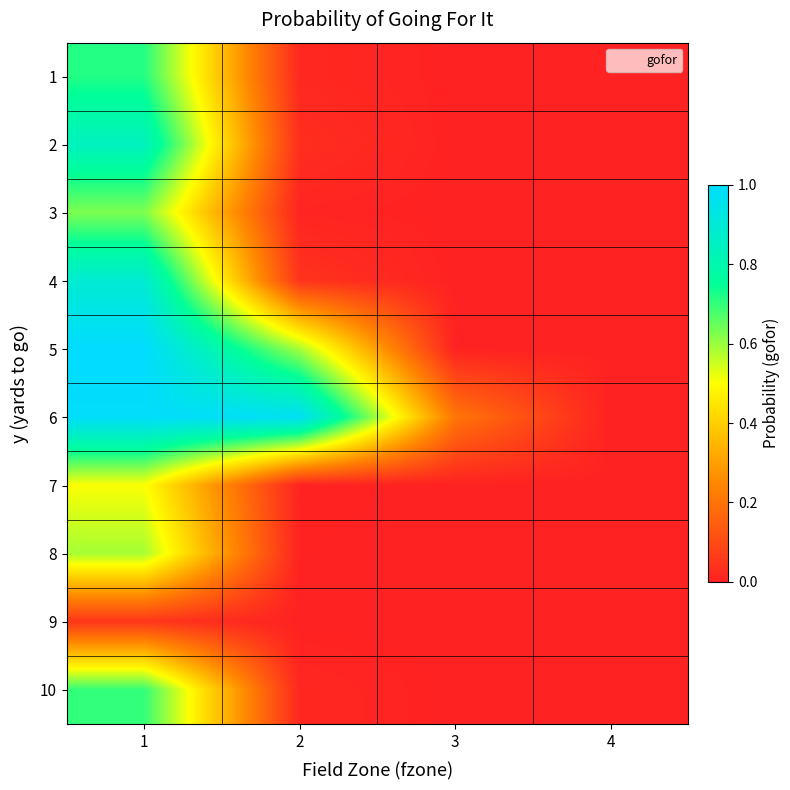

What is the spread (max minus min) of values at 2?

1.0